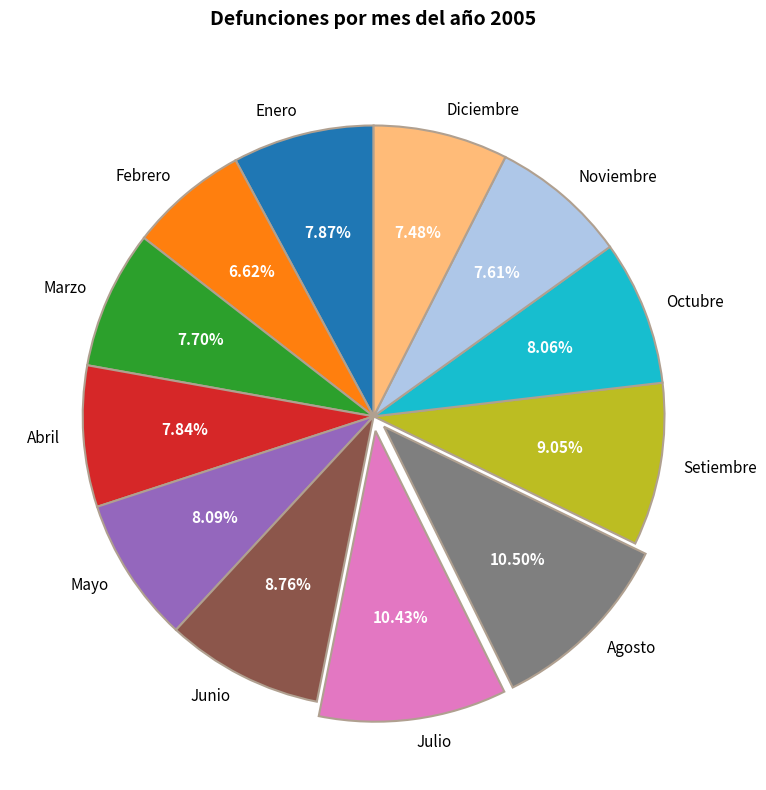

How many slices are in this pie chart?

12